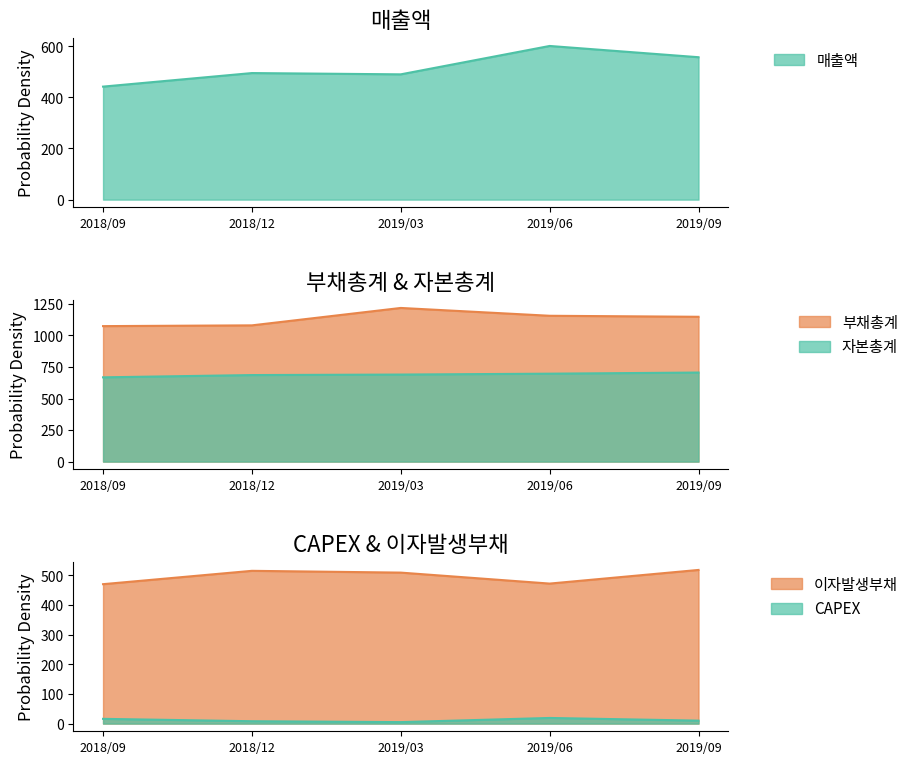

Rank the series by their maximum value, from highest to lowest.

부채총계, 자본총계, 매출액, 이자발생부채, CAPEX